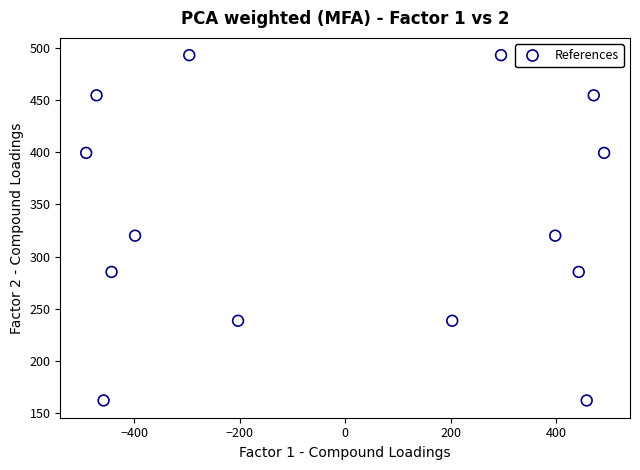

What is the range of X values (max minus min)?

982.0